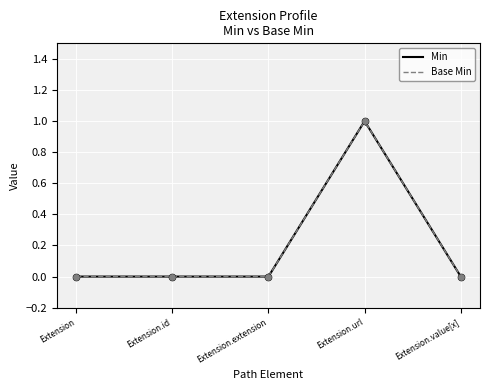

Between Extension.extension and Extension.url, which is larger?

Extension.url